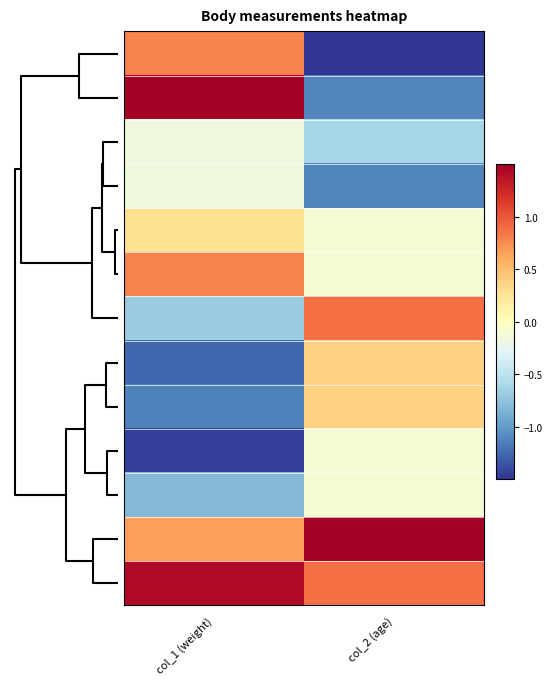

What is the smallest value displayed?

-1.6